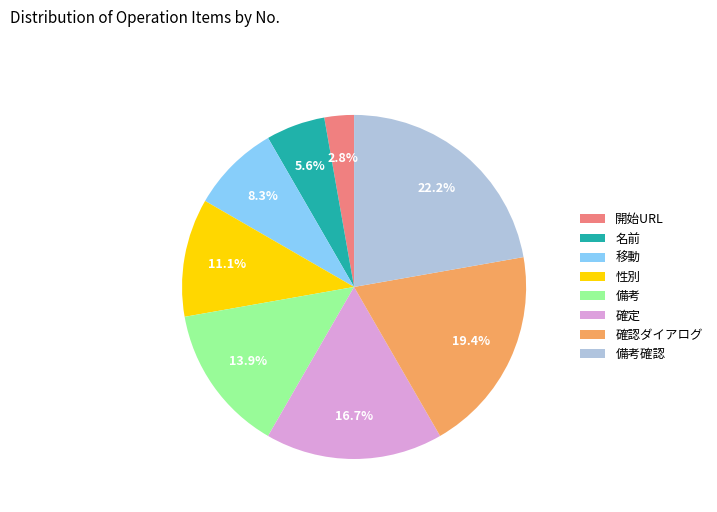

Rank the categories by value from lowest to highest.

開始URL, 名前, 移動, 性別, 備考, 確定, 確認ダイアログ, 備考確認